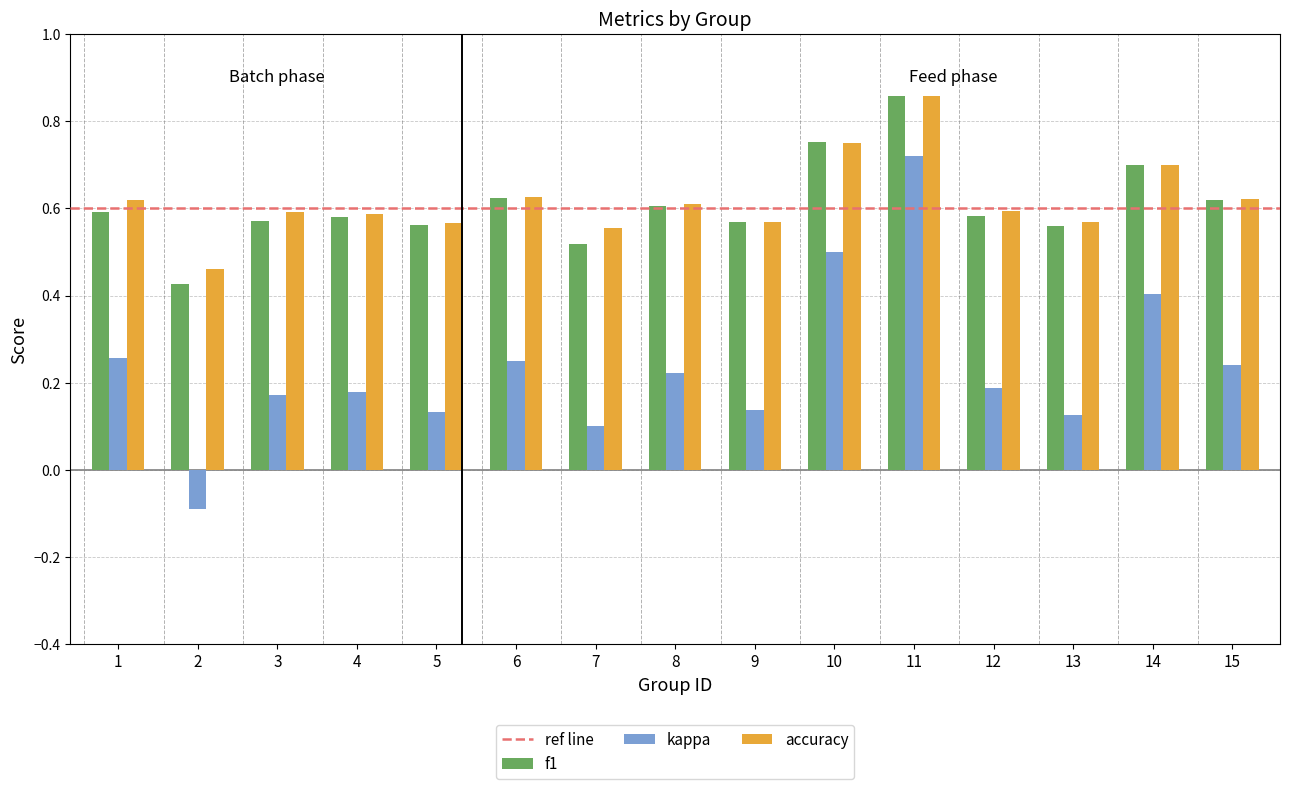

What is the total value across all series at 6?

1.5